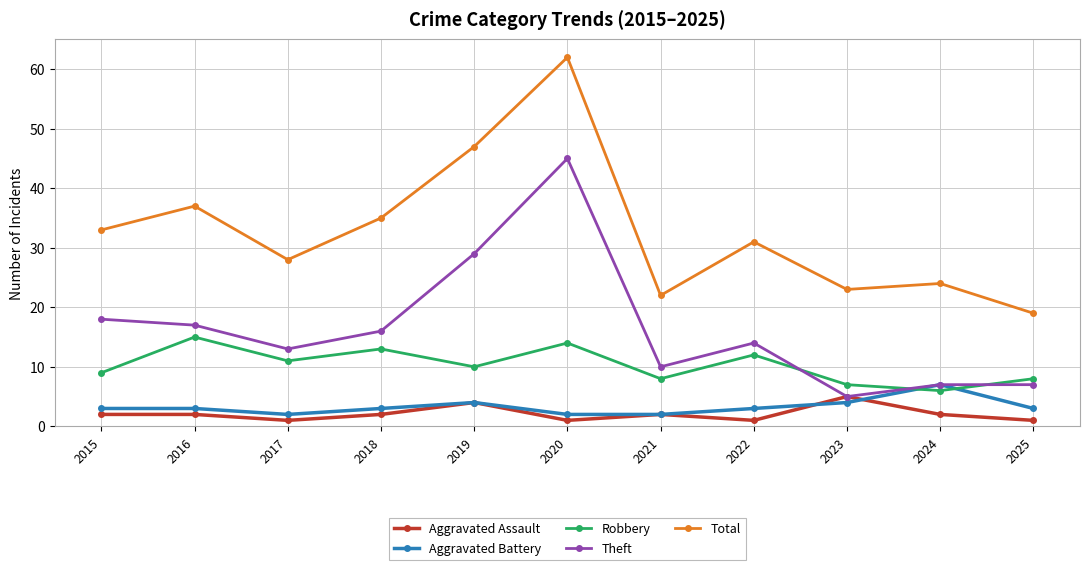

Reading left to right, what are all the values shown in this chart?

Aggravated Assault: 2015=2	2016=2	2017=1	2018=2	2019=4	2020=1	2021=2	2022=1	2023=5	2024=2	2025=1
Aggravated Battery: 2015=3	2016=3	2017=2	2018=3	2019=4	2020=2	2021=2	2022=3	2023=4	2024=7	2025=3
Robbery: 2015=9	2016=15	2017=11	2018=13	2019=10	2020=14	2021=8	2022=12	2023=7	2024=6	2025=8
Theft: 2015=18	2016=17	2017=13	2018=16	2019=29	2020=45	2021=10	2022=14	2023=5	2024=7	2025=7
Total: 2015=33	2016=37	2017=28	2018=35	2019=47	2020=62	2021=22	2022=31	2023=23	2024=24	2025=19